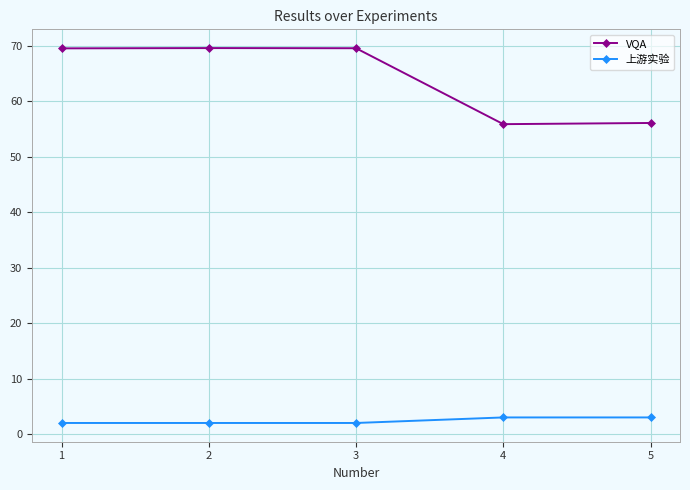

List the series in order of their peak value, lowest first.

上游实验, VQA